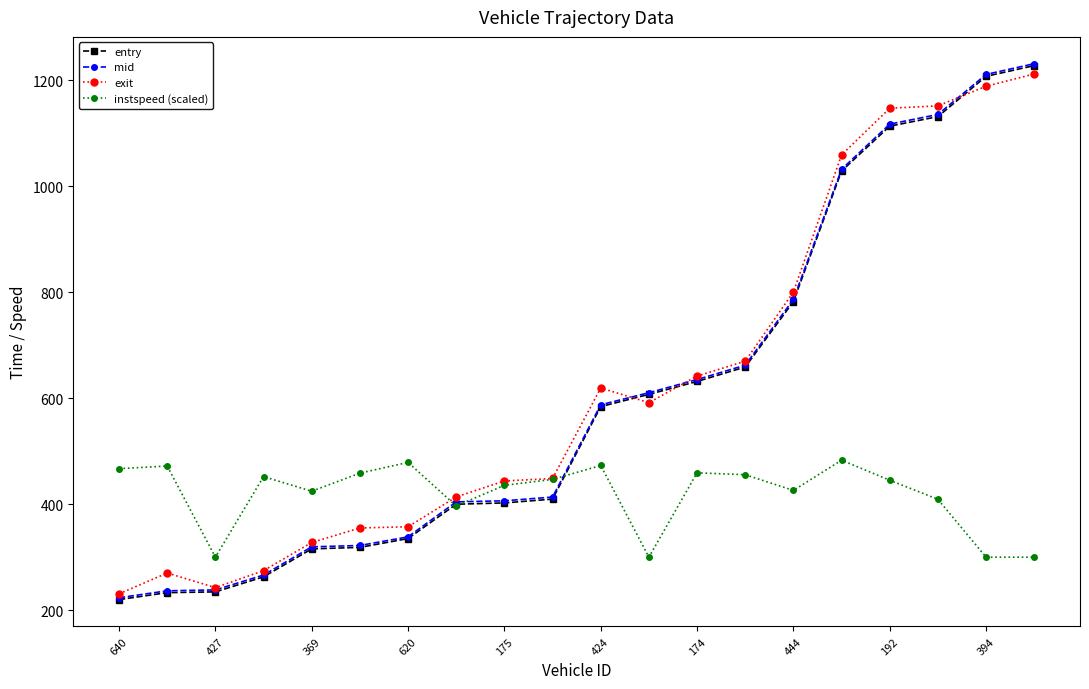

What is the value of the mid point at the 20th from the left?

1231.3